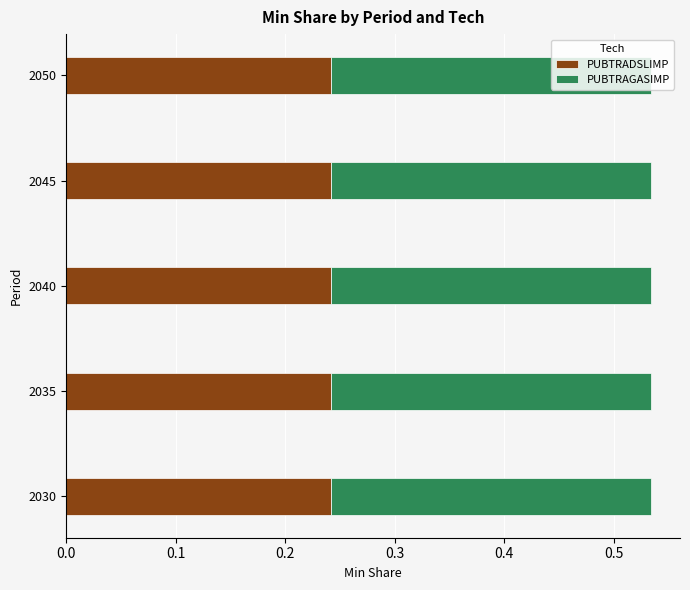

True or false: PUBTRADSLIMP has a value of 0.1 at 2035.

False